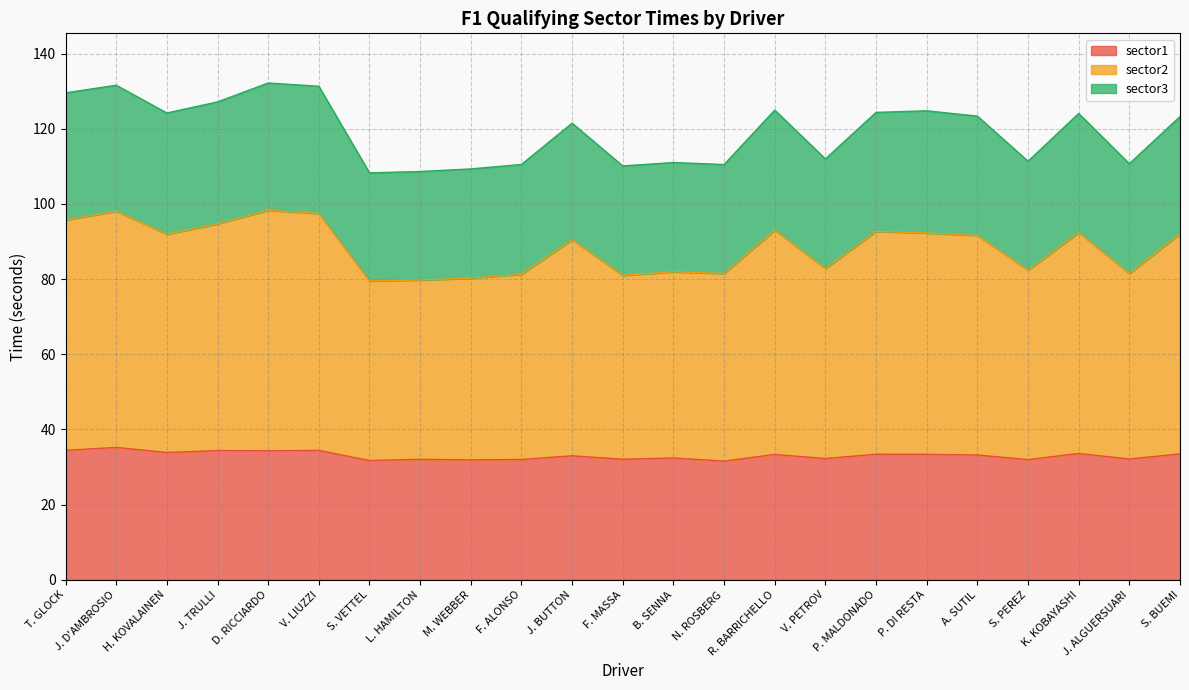

What is the approximate value of sector1 at S. PEREZ?

32.0